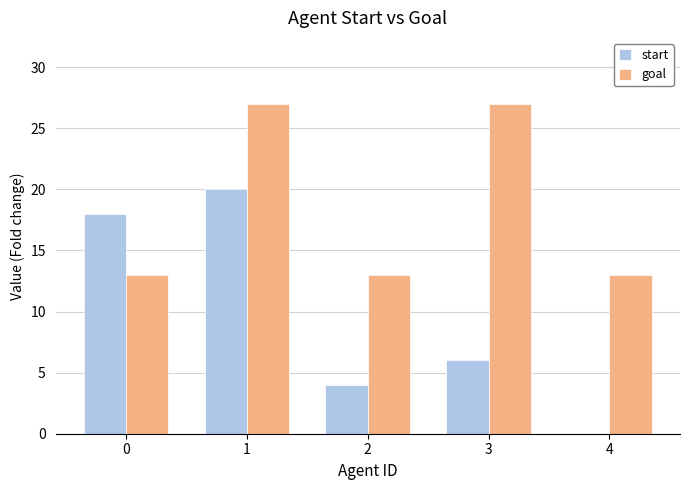

What is the sum of all start values?

48